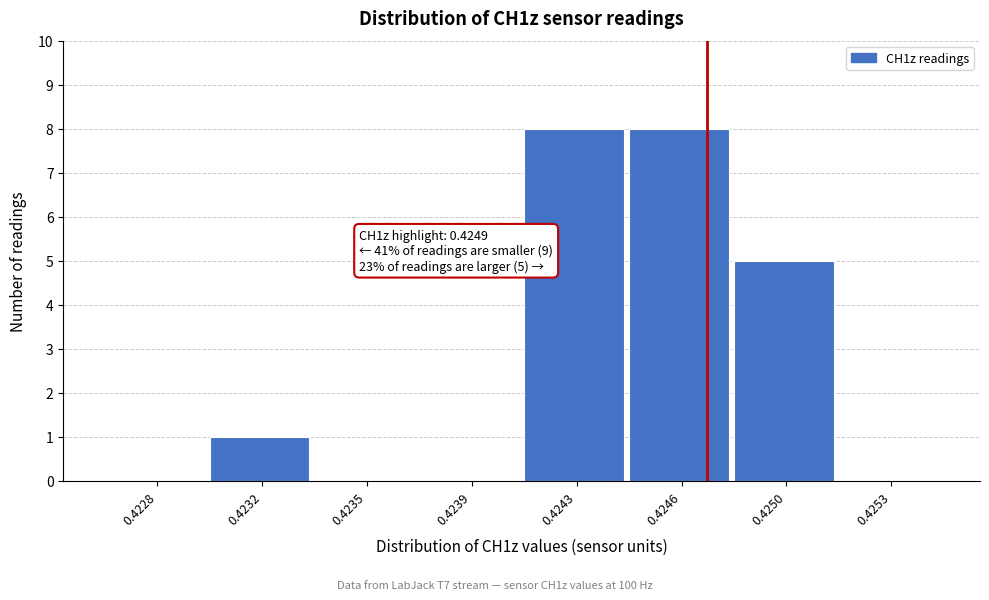

Reading left to right, extract all data points from this chart.

0.4228=0	0.4232=1	0.4235=0	0.4239=0	0.4243=8	0.4246=8	0.4250=5	0.4253=0